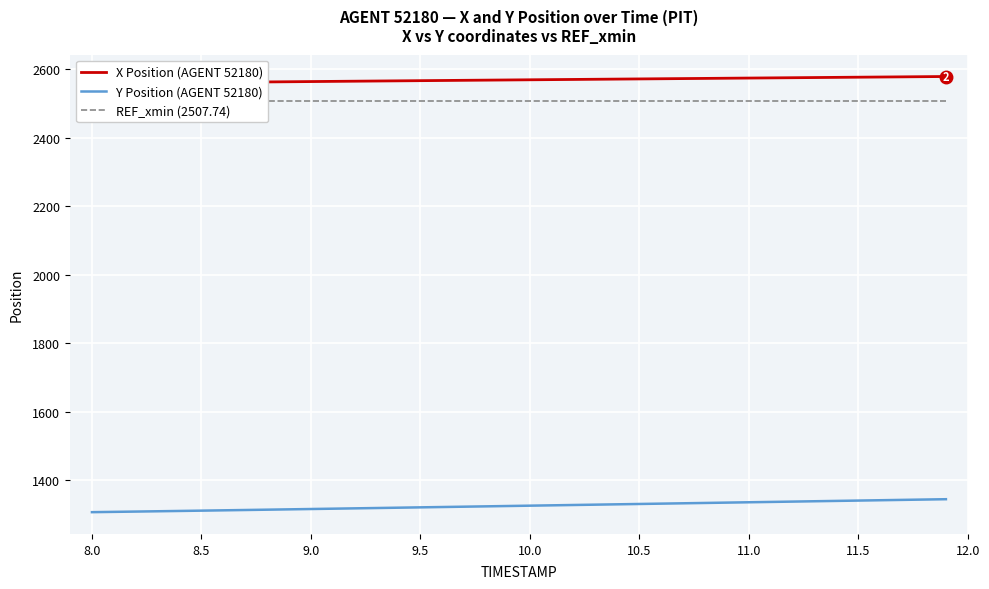

What is the difference between the second highest and second lowest values in the Y Position (AGENT 52180) series?

36.0